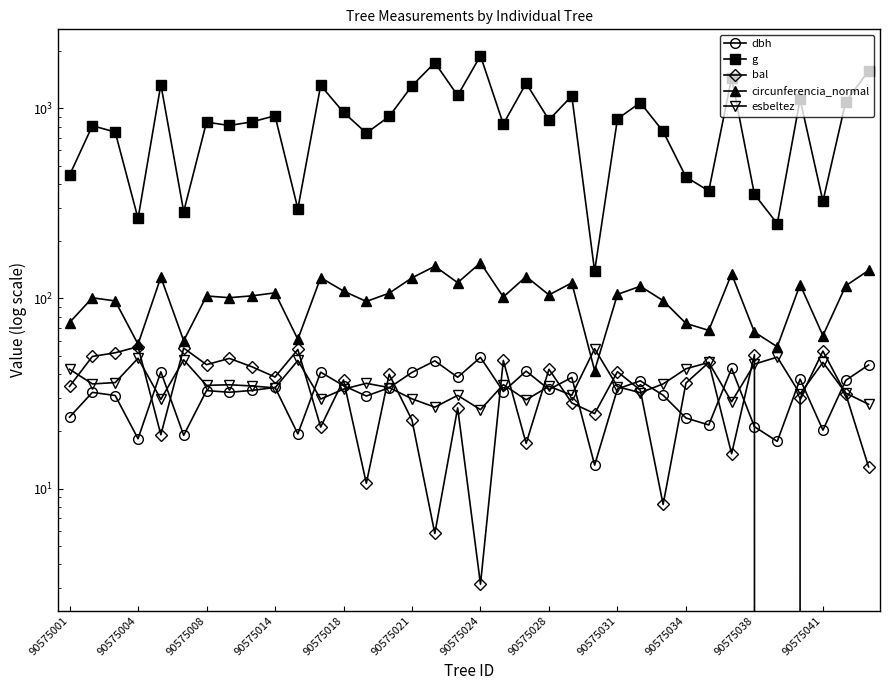

Which series changed the most between 90575014 and 28?

g